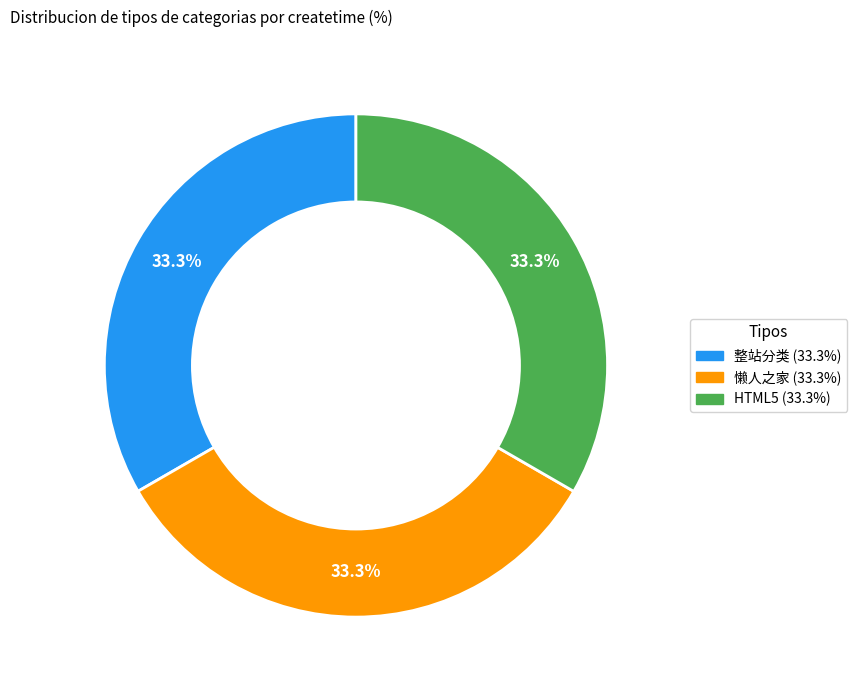

Approximately how many times larger is the value at HTML5 compared to 整站分类?

1.0